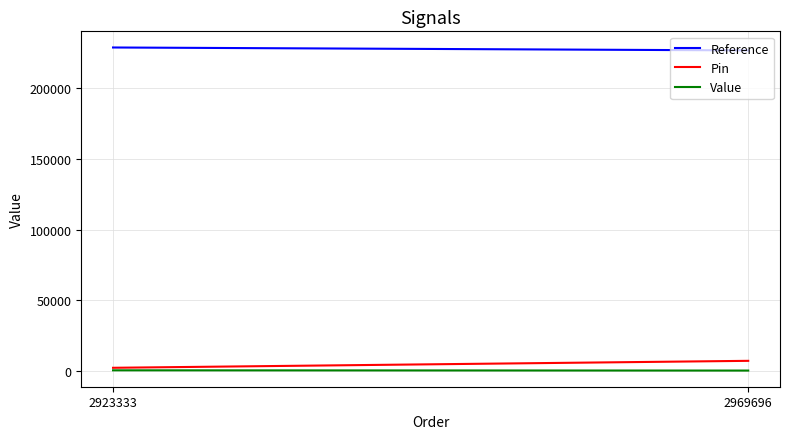

Reading left to right, list all the values displayed in this chart.

Reference: 229041	226969
Pin: 2036	6969
Value: 250	69